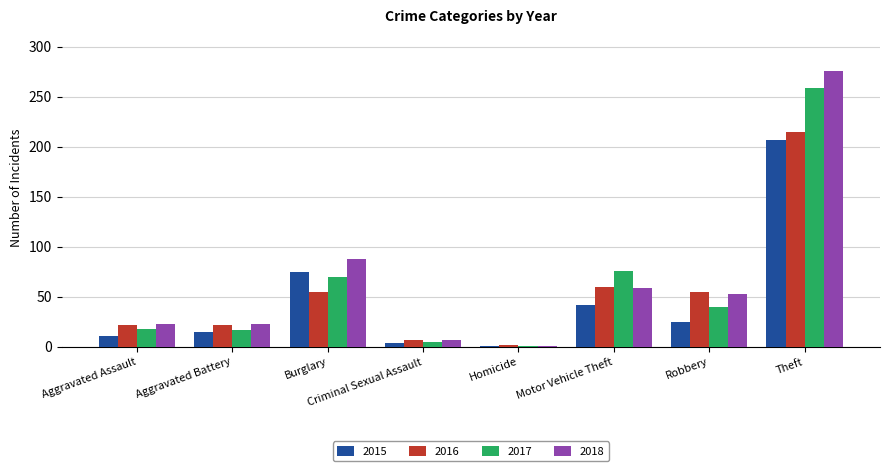

What is the sum of the 2018 values at Homicide and Aggravated Battery?

24